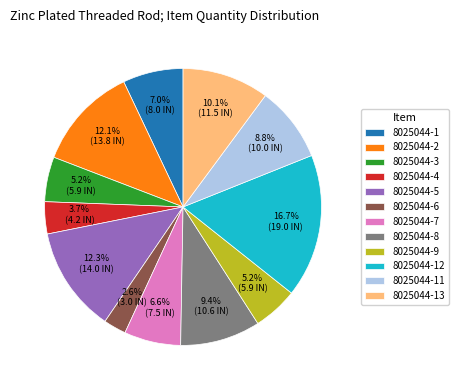

How many segments does this pie chart have?

12